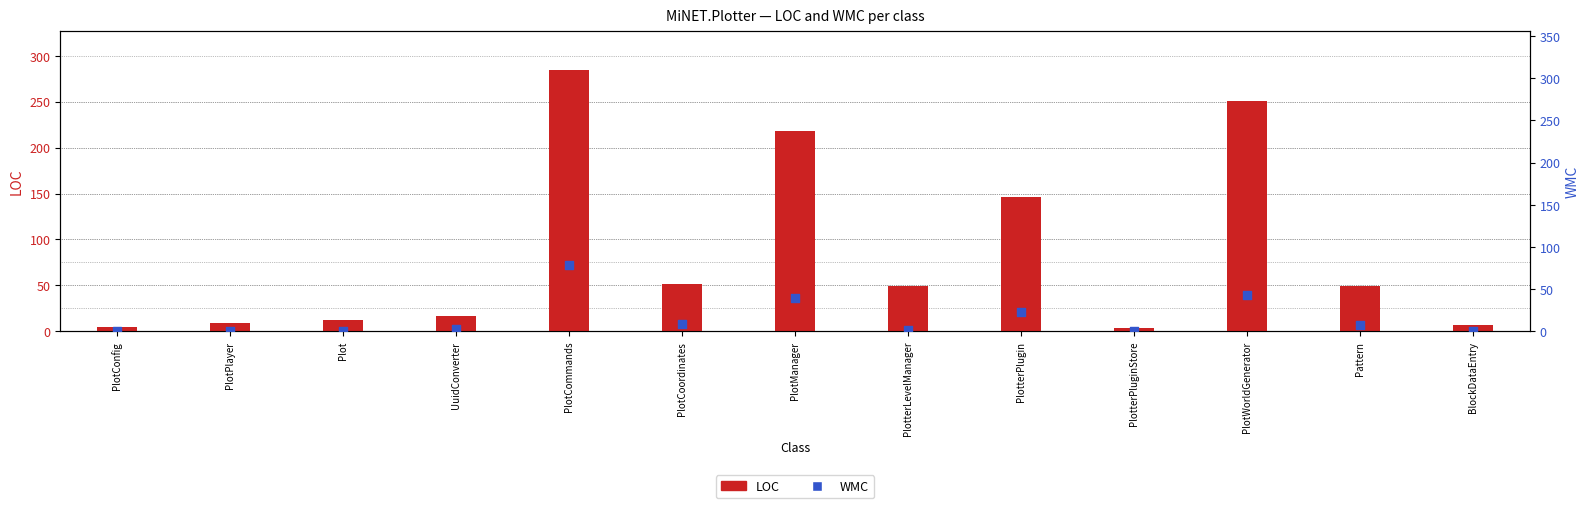

Which series has the largest Y range (max minus min)?

LOC